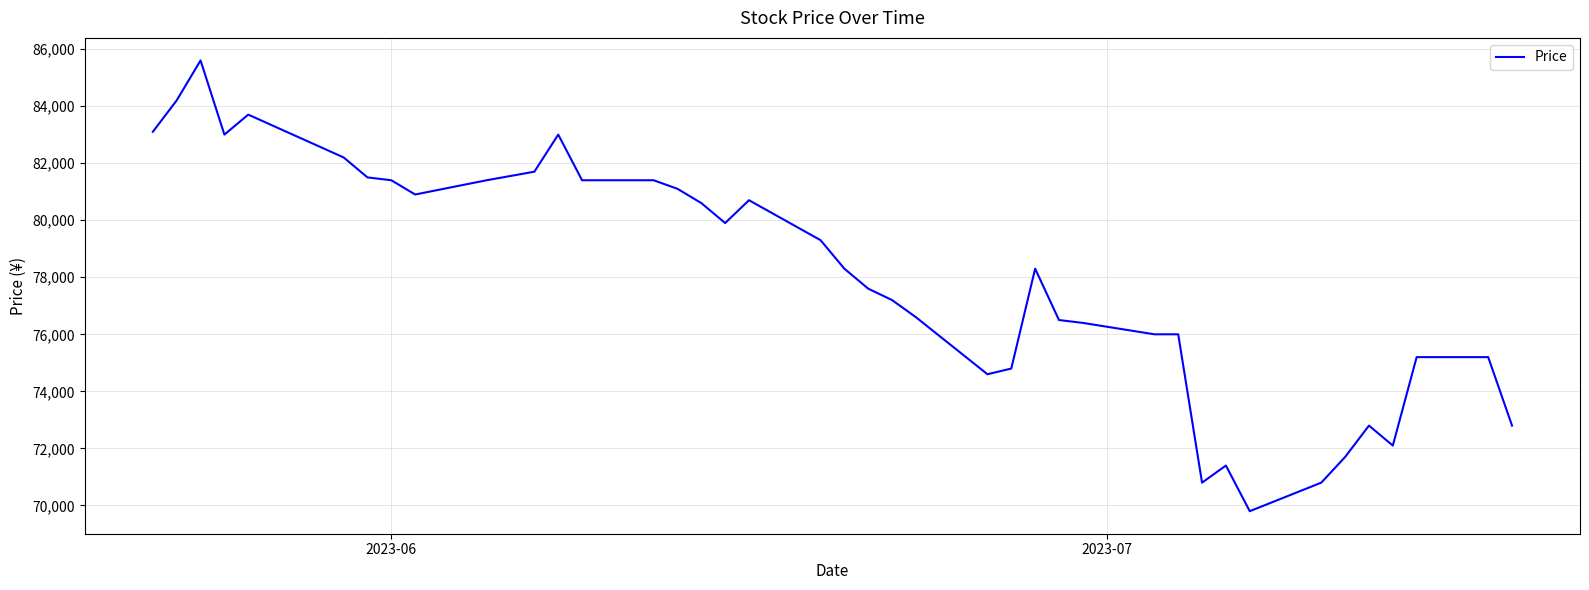

What is the difference between the maximum and minimum values?

15800